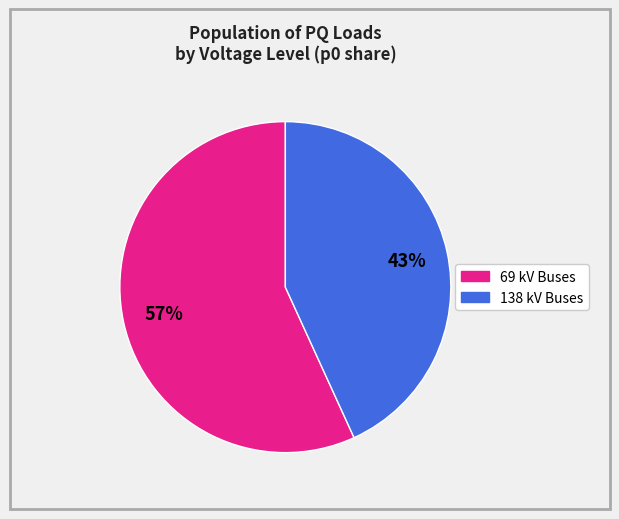

Is there any slice that represents more than half of the pie?

Yes